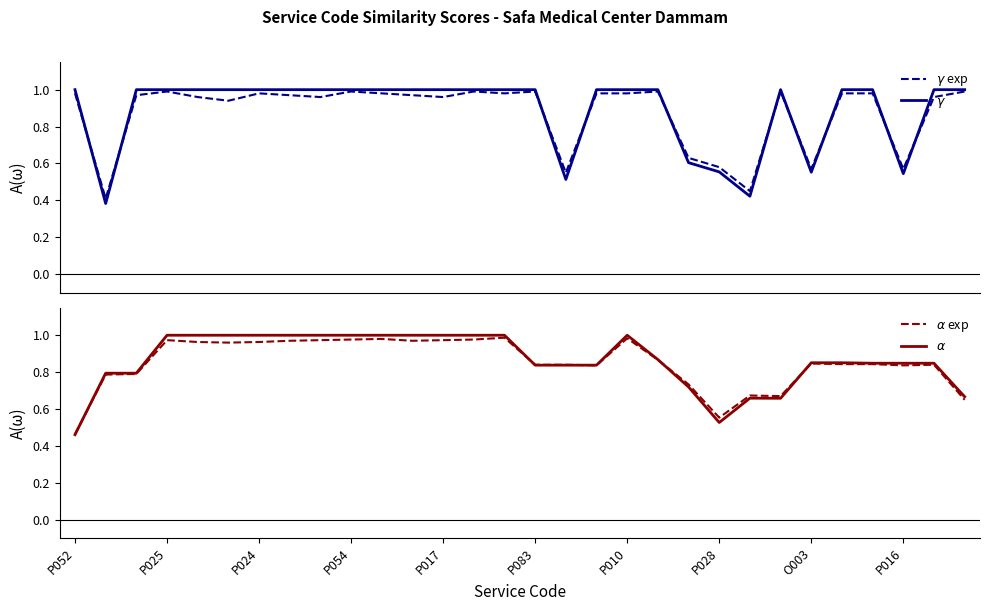

Read the $\alpha$ value at 26.

0.8